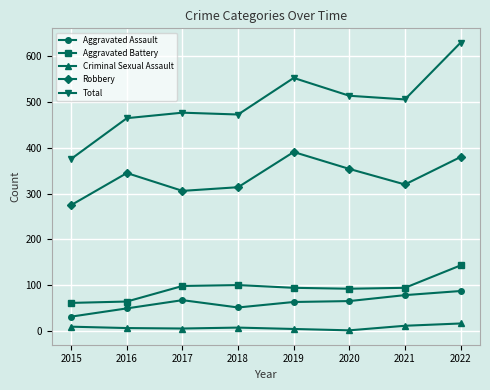

True or false: Aggravated Battery has more than 0 points higher than both neighbors.

True